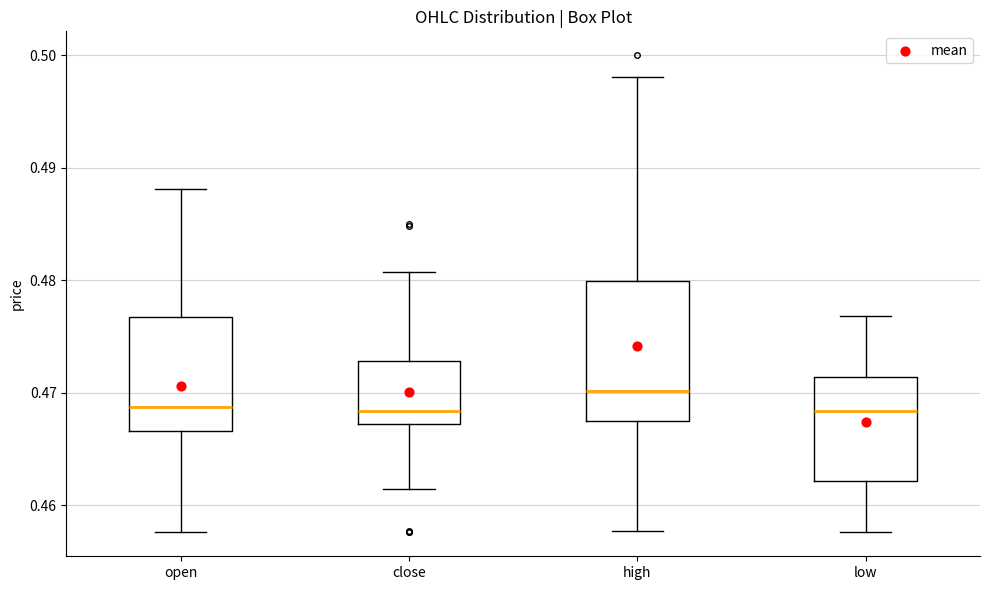

Comparing the boxes themselves (not the whiskers), which one is the tallest?

high